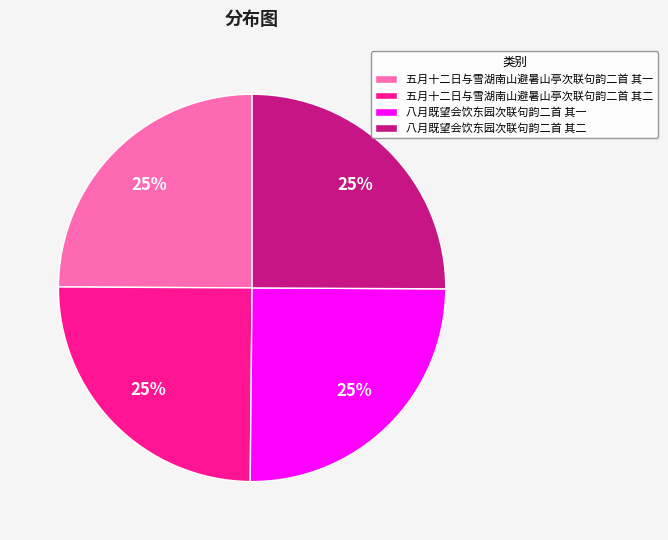

To the nearest percent, what is the average slice percentage?

25%